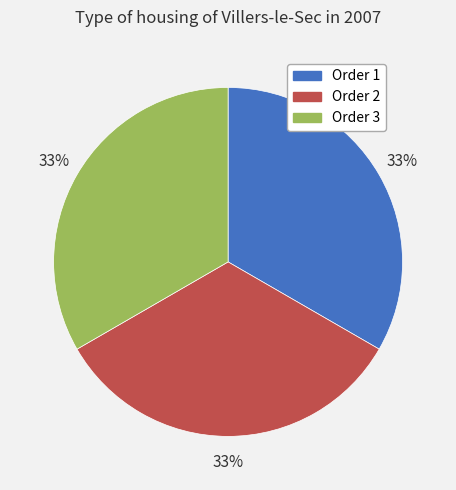

Is the sum of Order 2 and Order 3 greater than half?

Yes